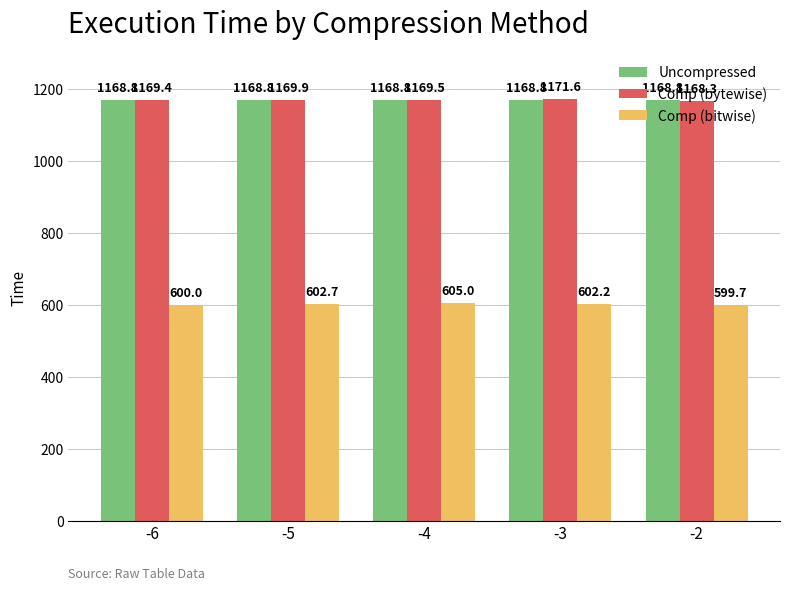

Are the bars grouped side by side (vs. stacked)?

Yes